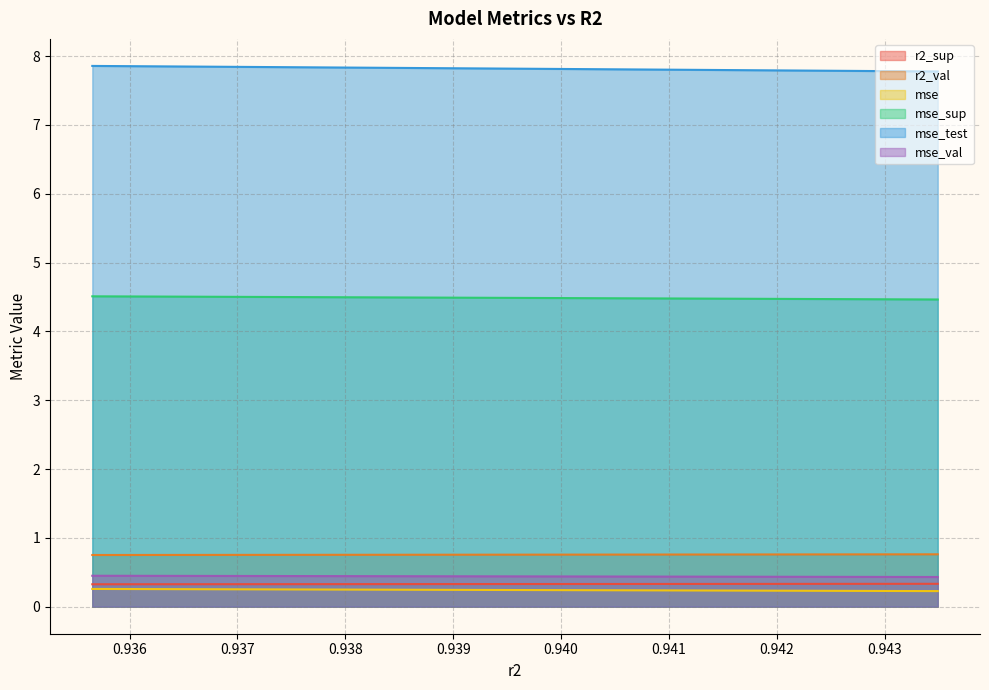

Is it true that mse equals 2.7 at 0.9393174817636618?

False